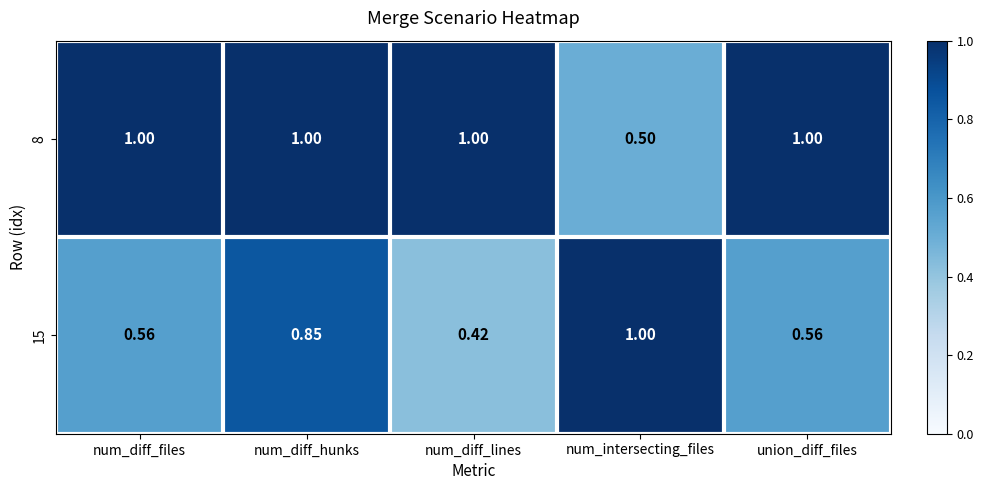

Which category has the lowest value in the 8 series?

num_intersecting_files